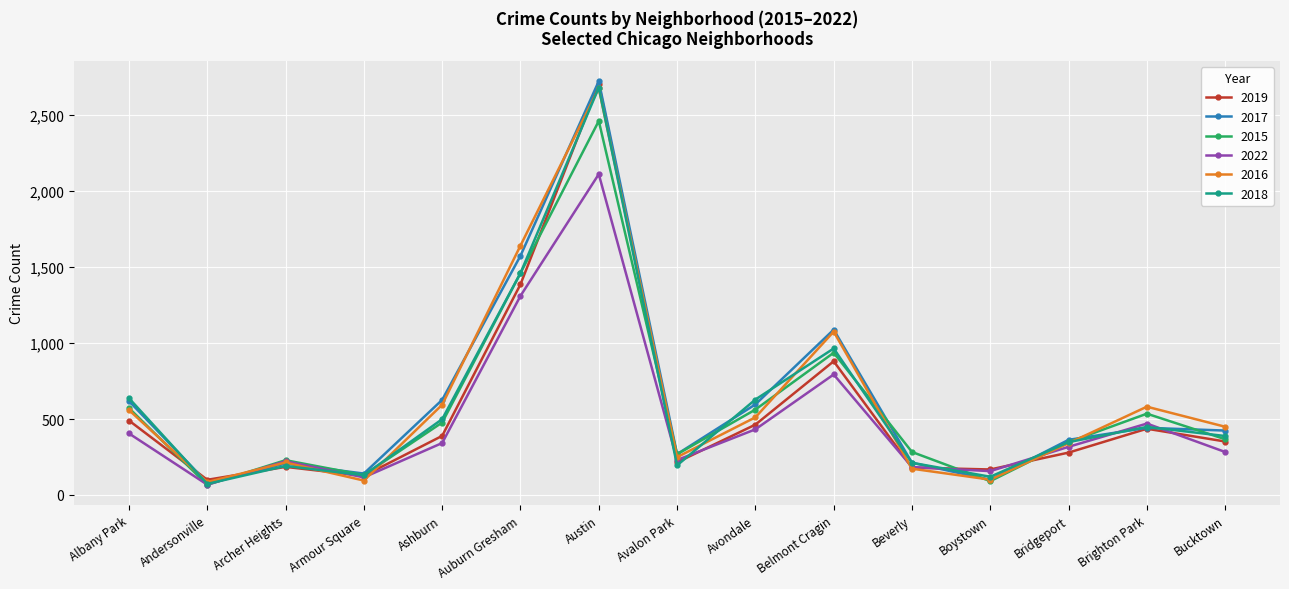

True or false: 2022 has more than 1 points higher than both neighbors.

True